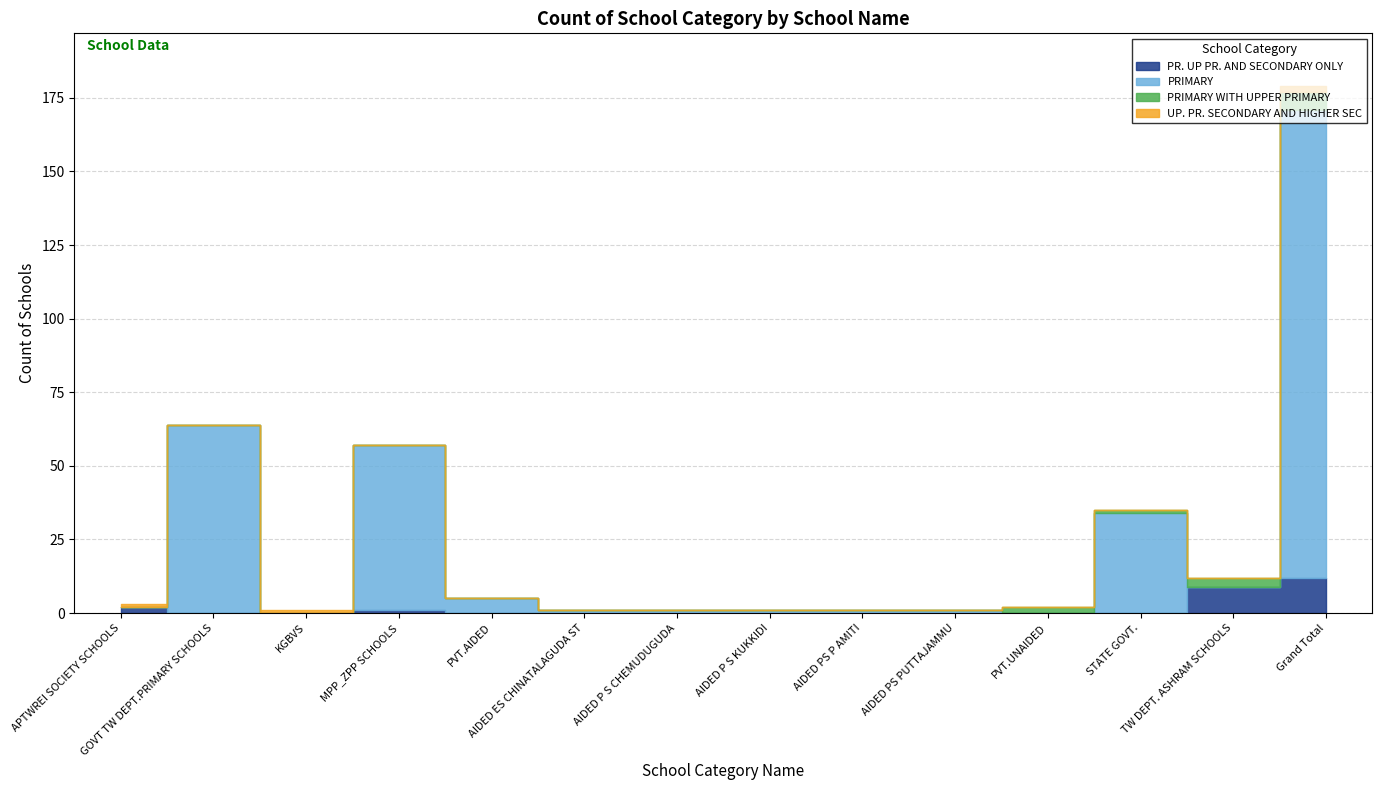

At how many categories does at least one series exceed 54?

3